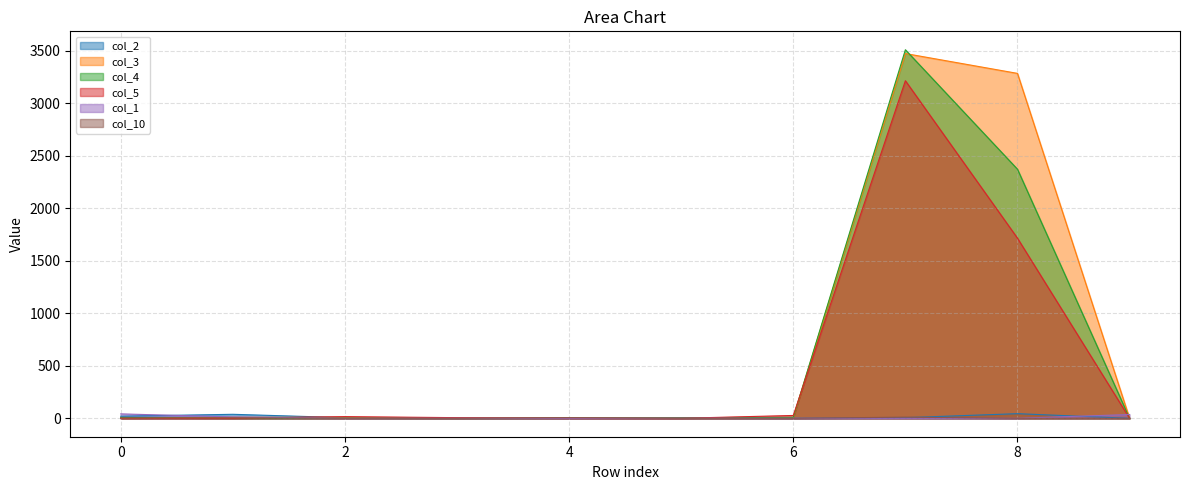

The value of col_5 at 7 is 1375. True or false?

False